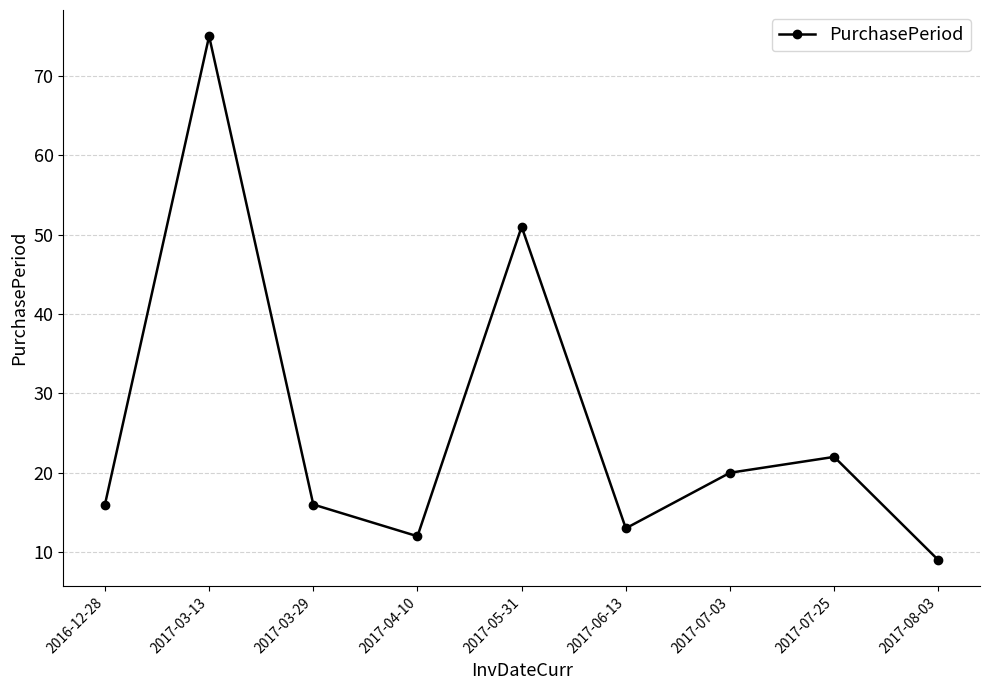

What is the value of the 5th point from the left?

51